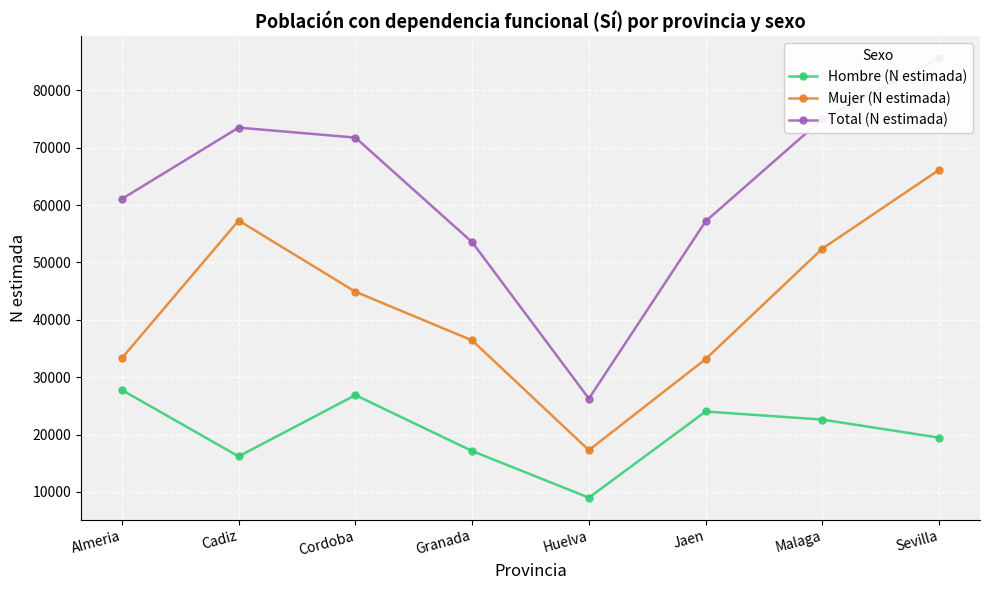

At which category does Mujer (N estimada) reach its first local peak?

Cadiz